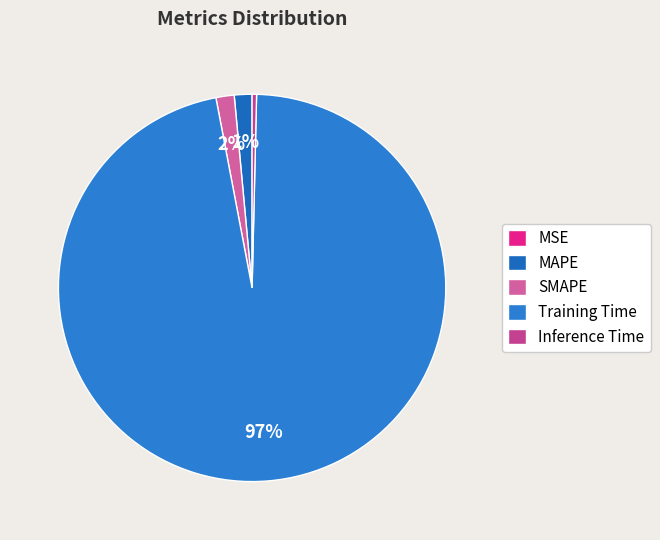

Rank the categories by value from lowest to highest.

MSE, Inference Time, MAPE, SMAPE, Training Time